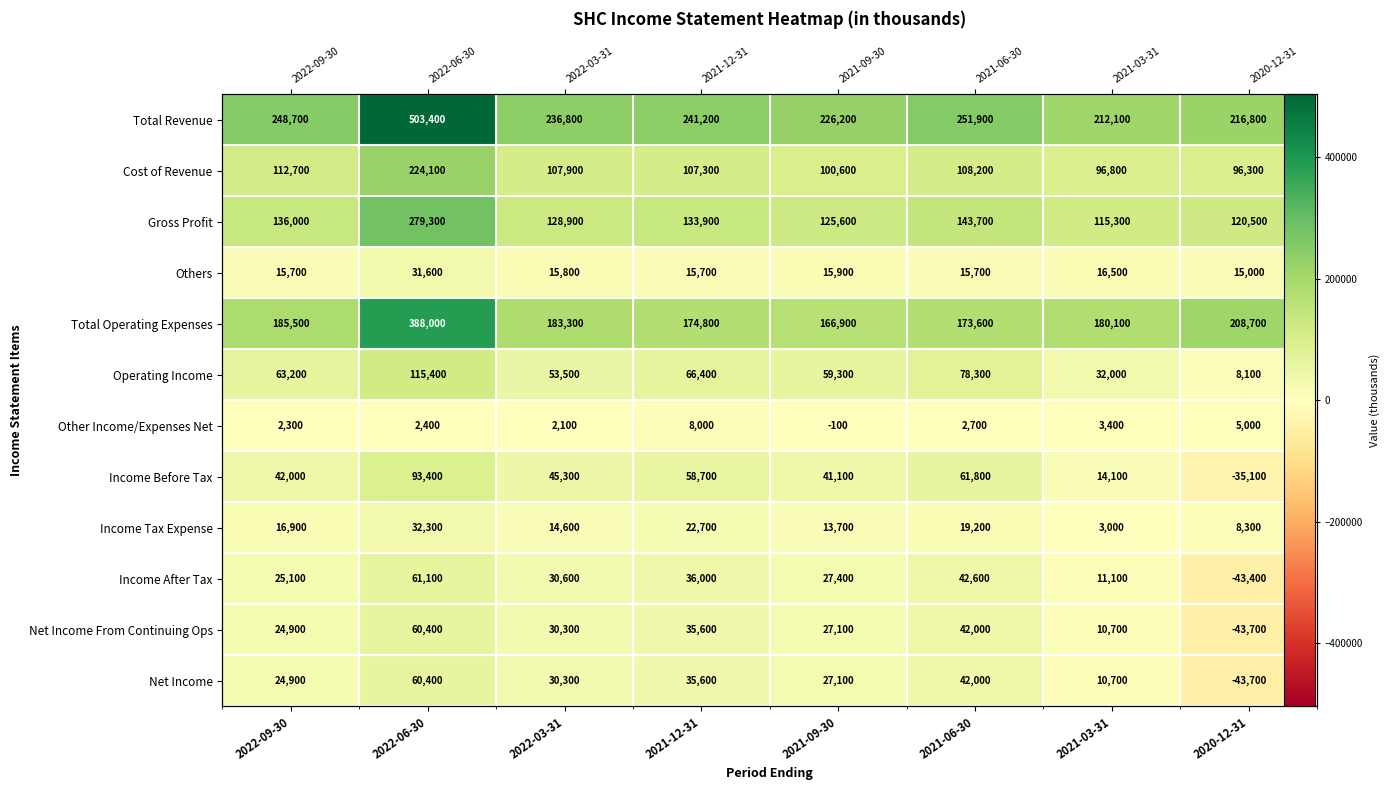

How many data points in Total Revenue are above 241200?

3